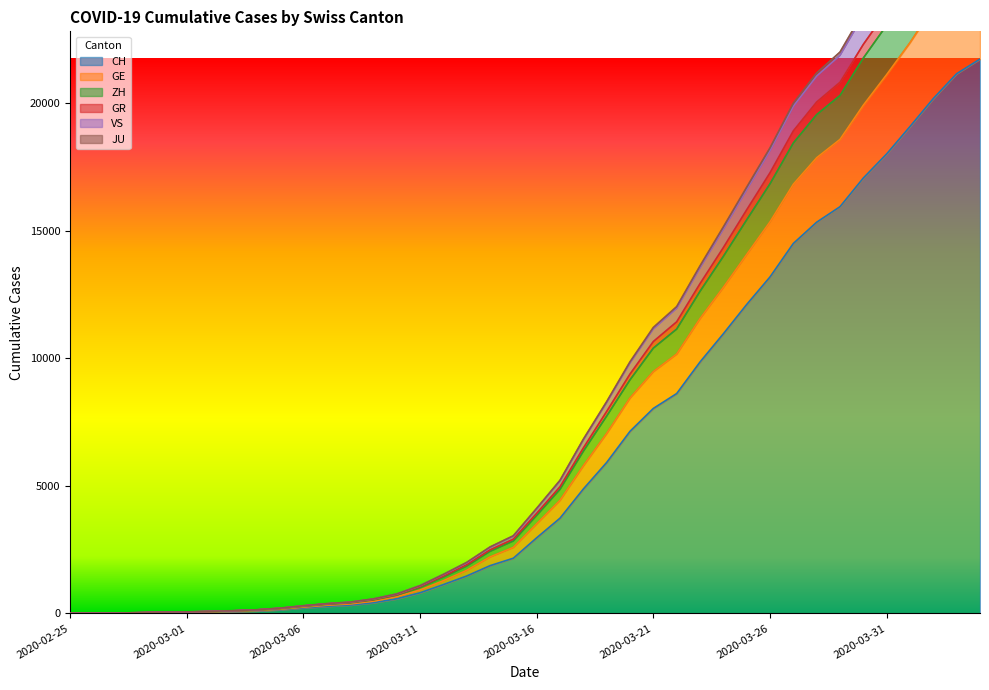

True or false: GR and ZH cross at least once.

False